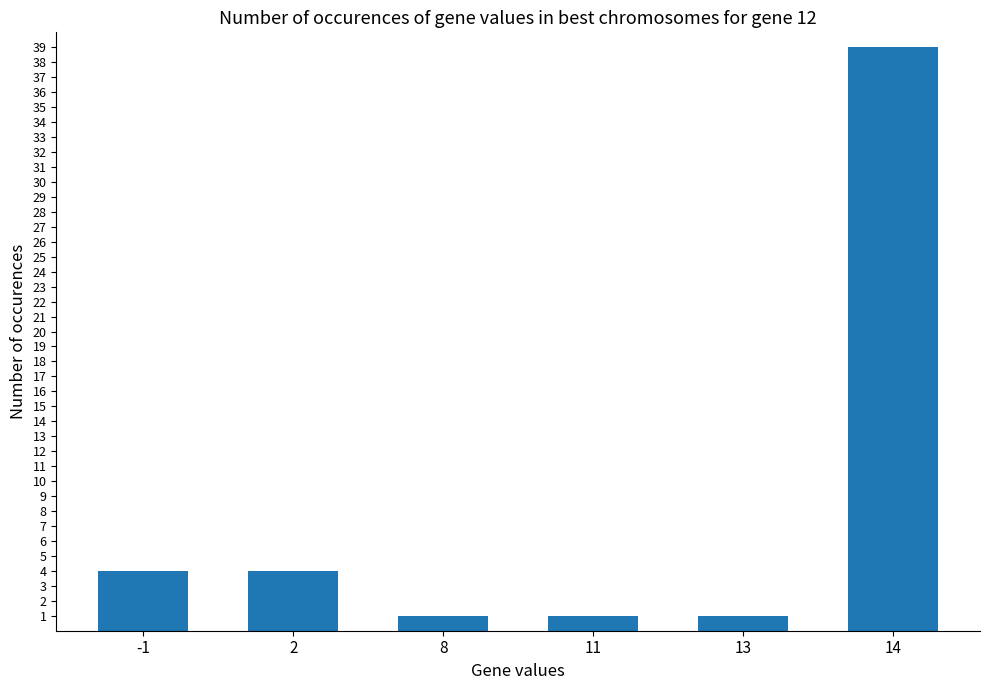

What is the value of the 5th bar from the left?

1